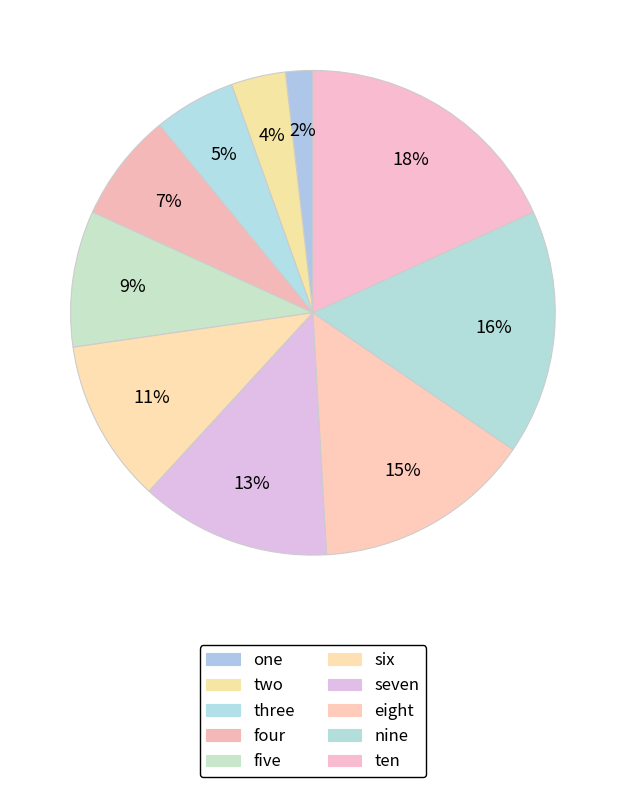

To the nearest percent, what percentage of the pie is one?

2%